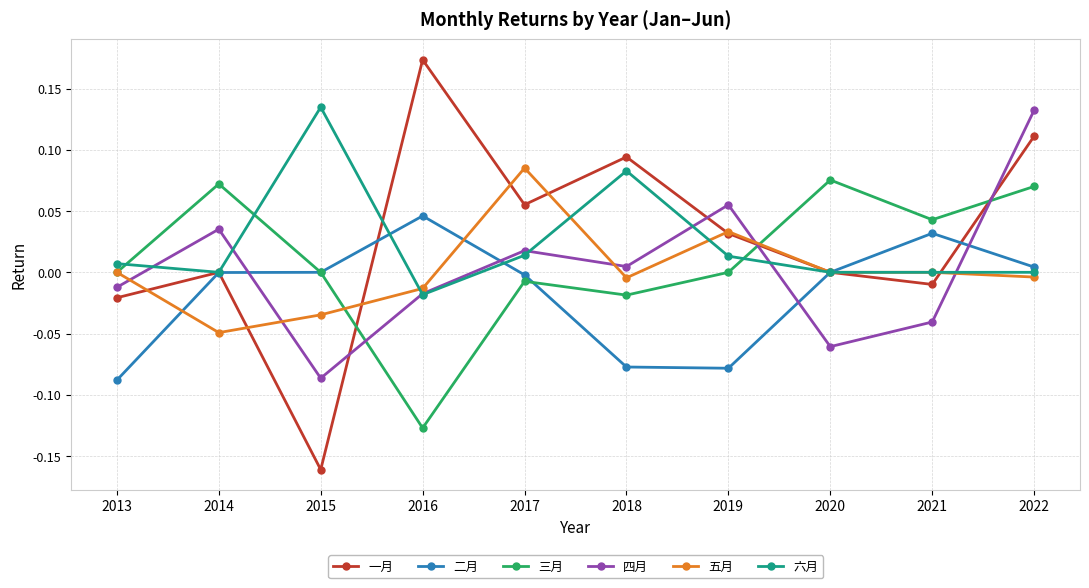

Is it true that 三月 equals -0.0 at 2016?

False